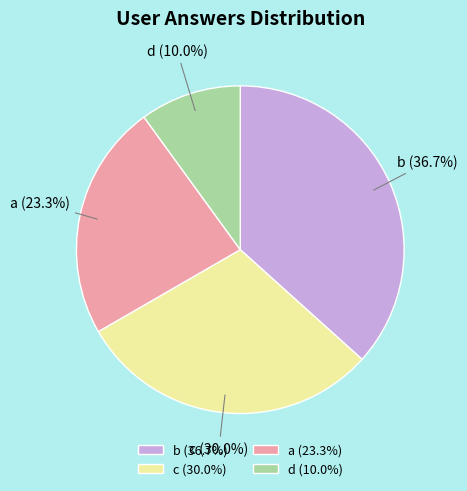

Do a and d together represent more than half of the pie?

No